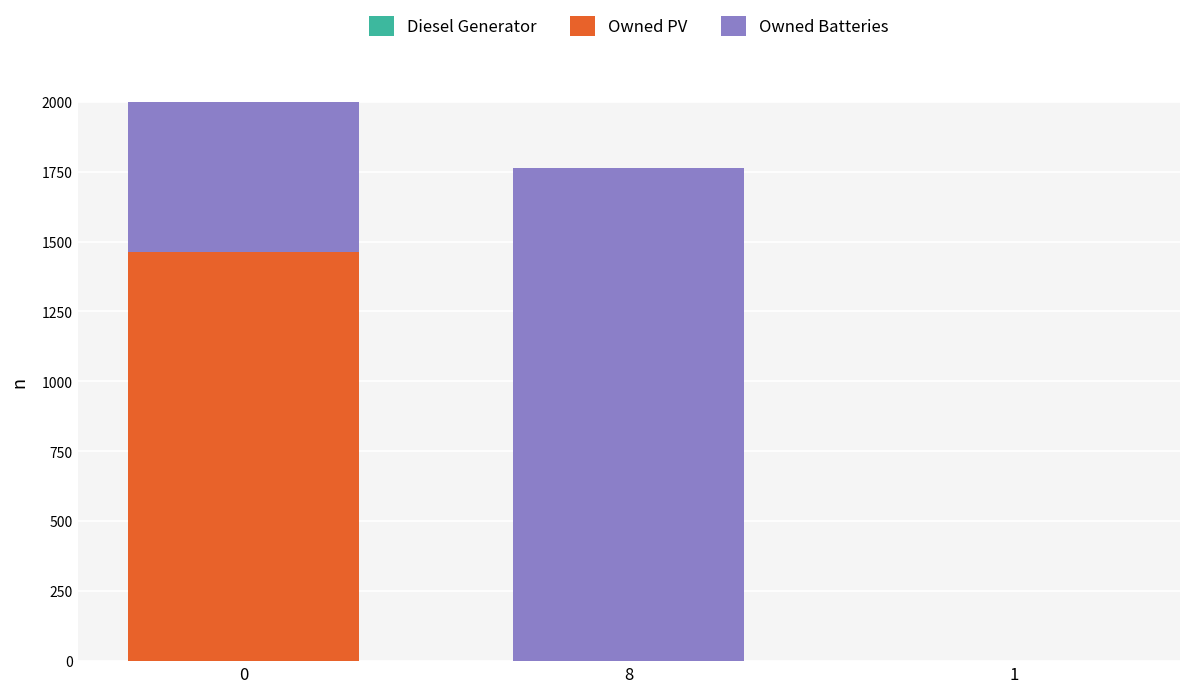

List the series in order of their peak value, highest first.

Owned Batteries, Owned PV, Diesel Generator